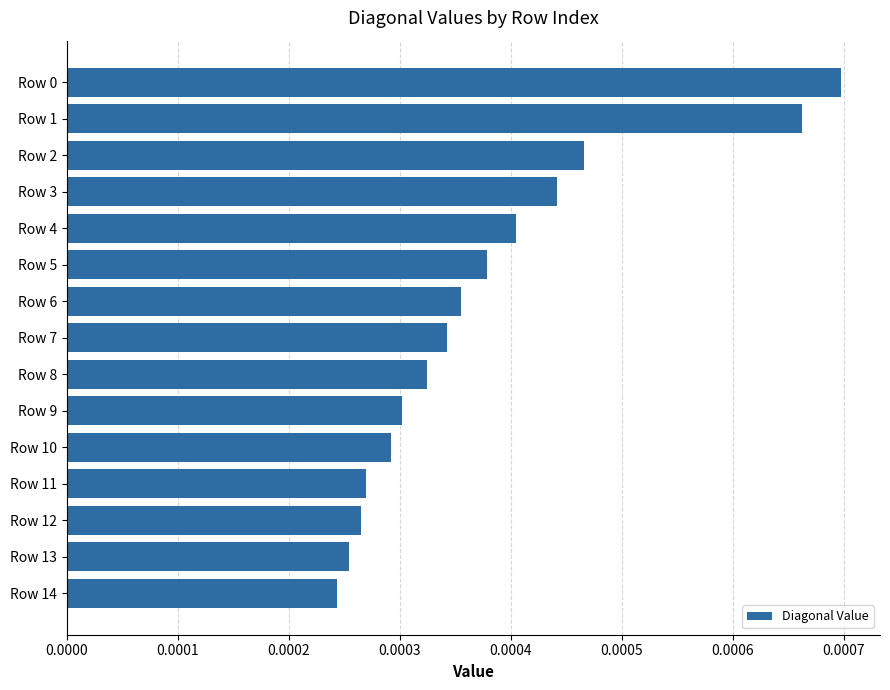

Which has a higher value, Row 7 or Row 3?

Row 3